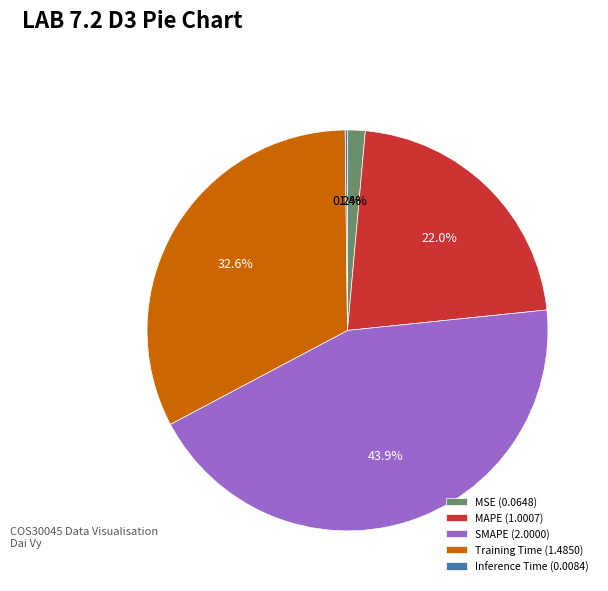

The SMAPE slice represents 44% of the pie. True or false?

True